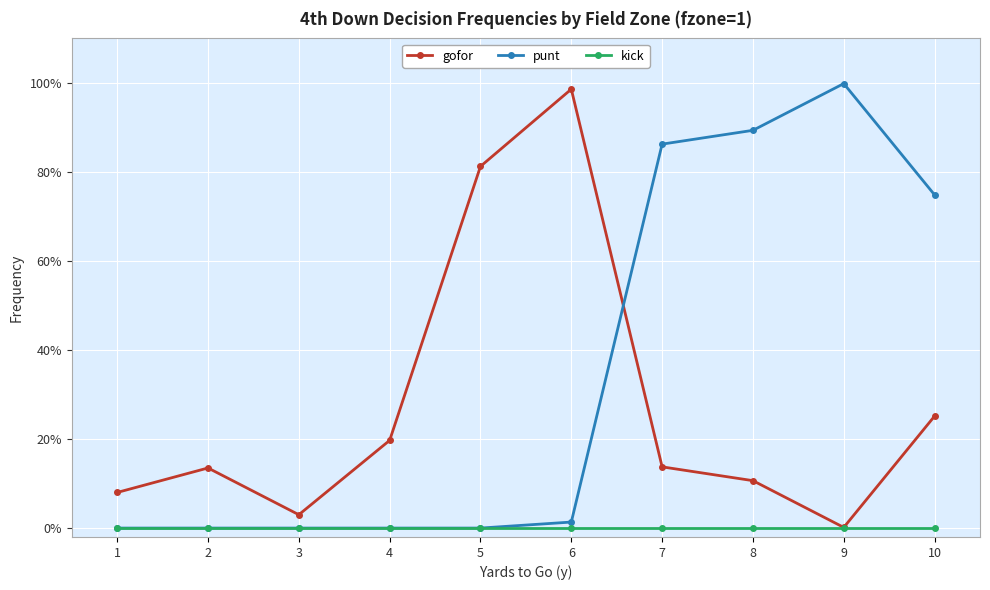

Is this an area chart (filled region under the line)?

No